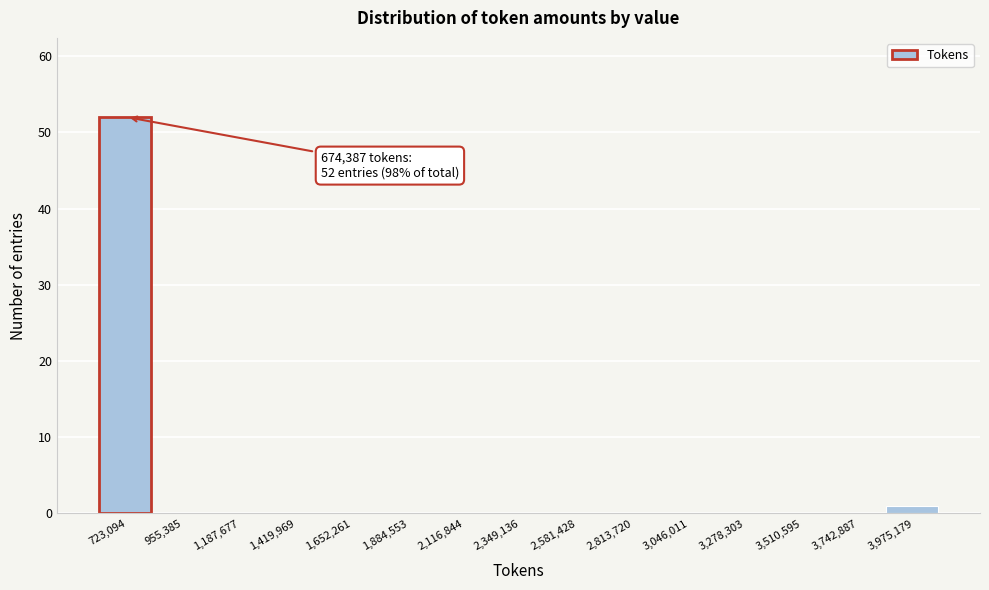

Over which range of the x-axis is the bar tallest?

600000 to 850000